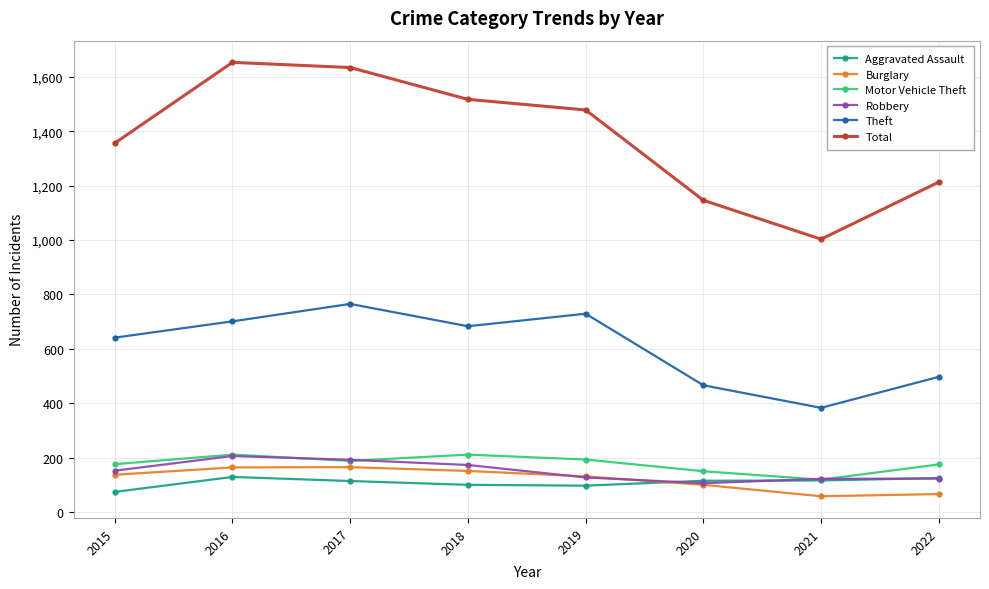

How many categories are shown in the chart?

8